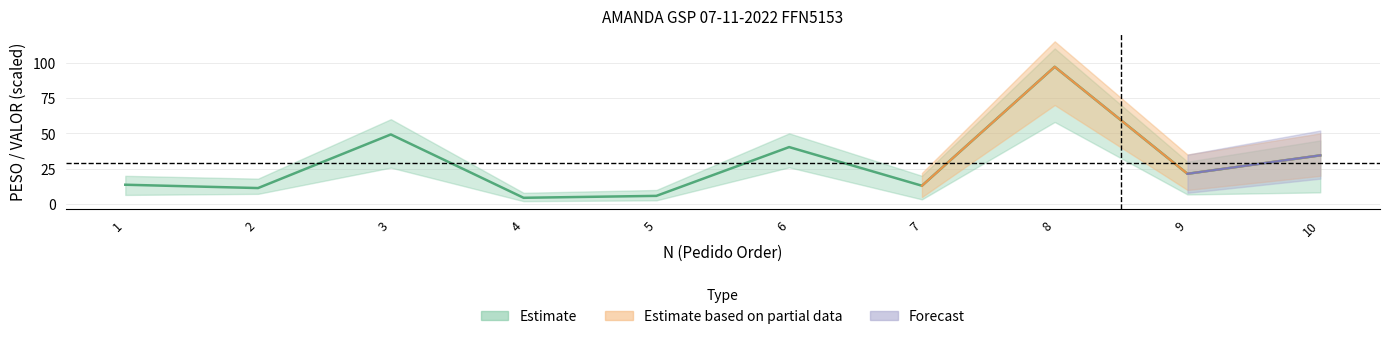

Where does the data first go above 21?

3